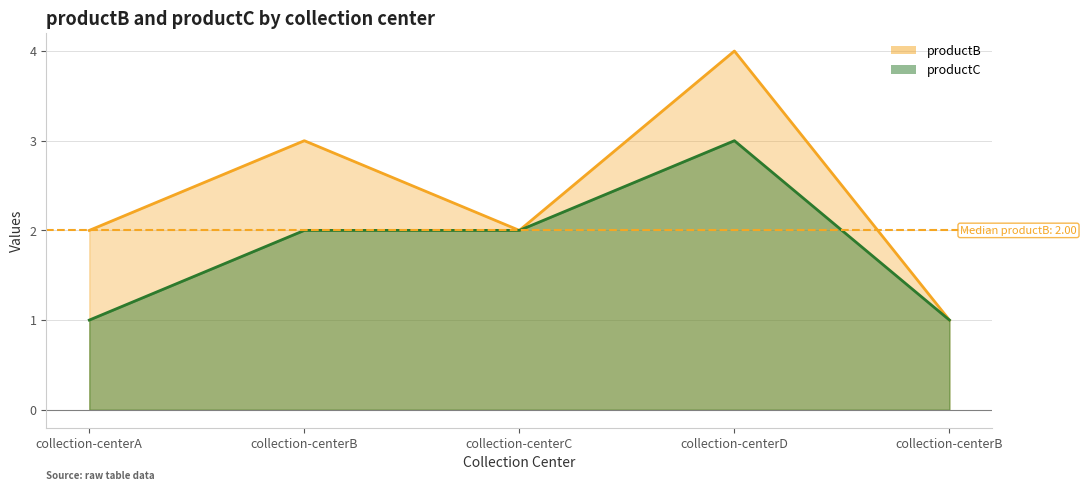

How many productC values are between 1 and 2?

4